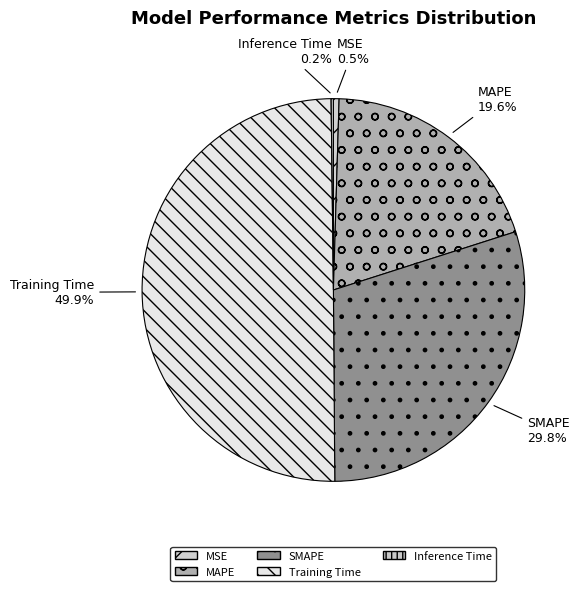

Combined, do MAPE and MSE account for over 50%?

No